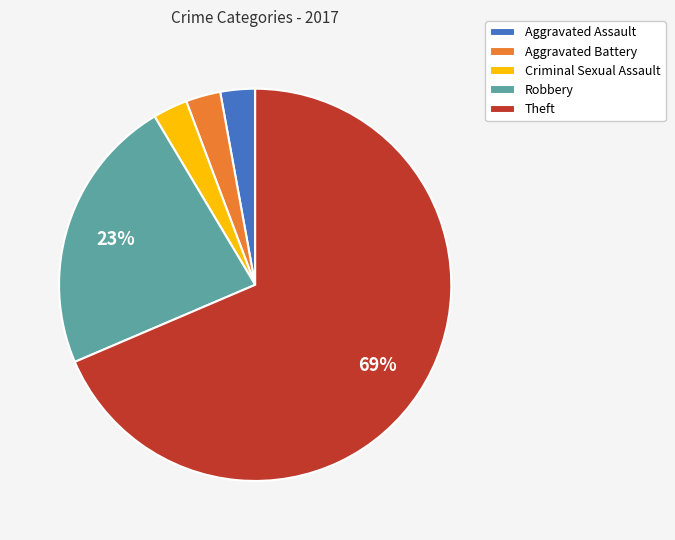

Is it true that Theft is 69% of the pie?

True